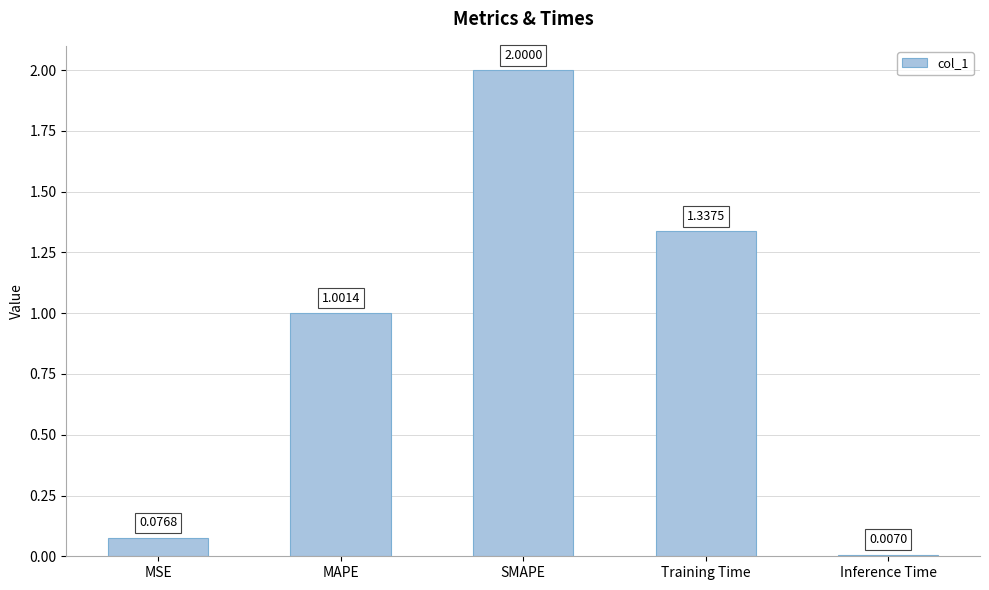

What is the sum of all values?

4.4